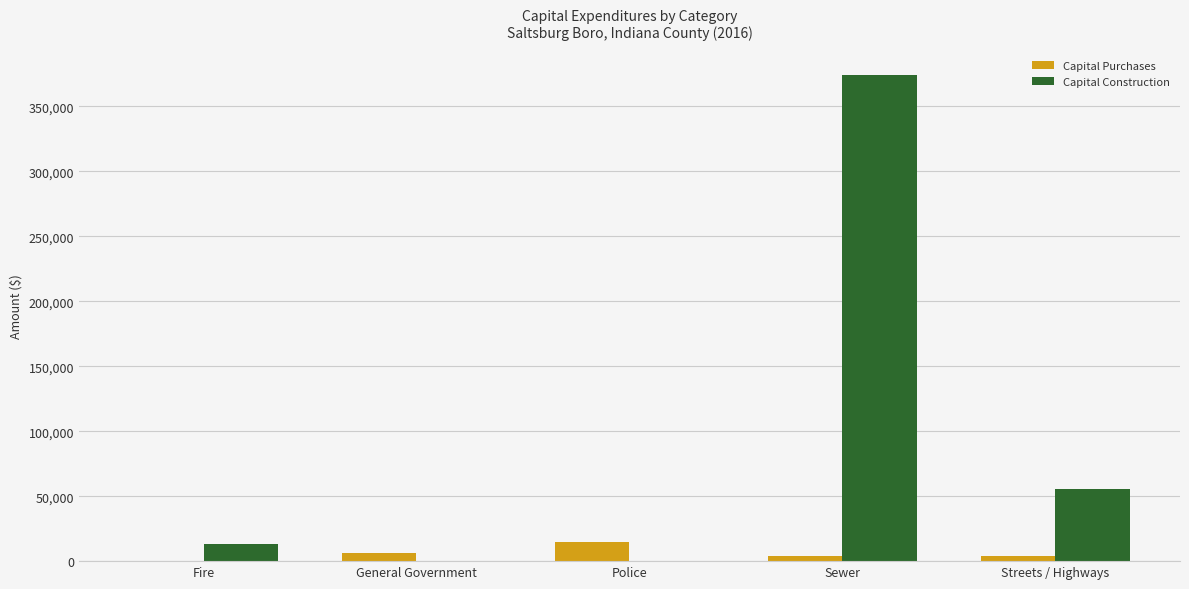

The value of Capital Purchases at General Government is 6351. True or false?

True